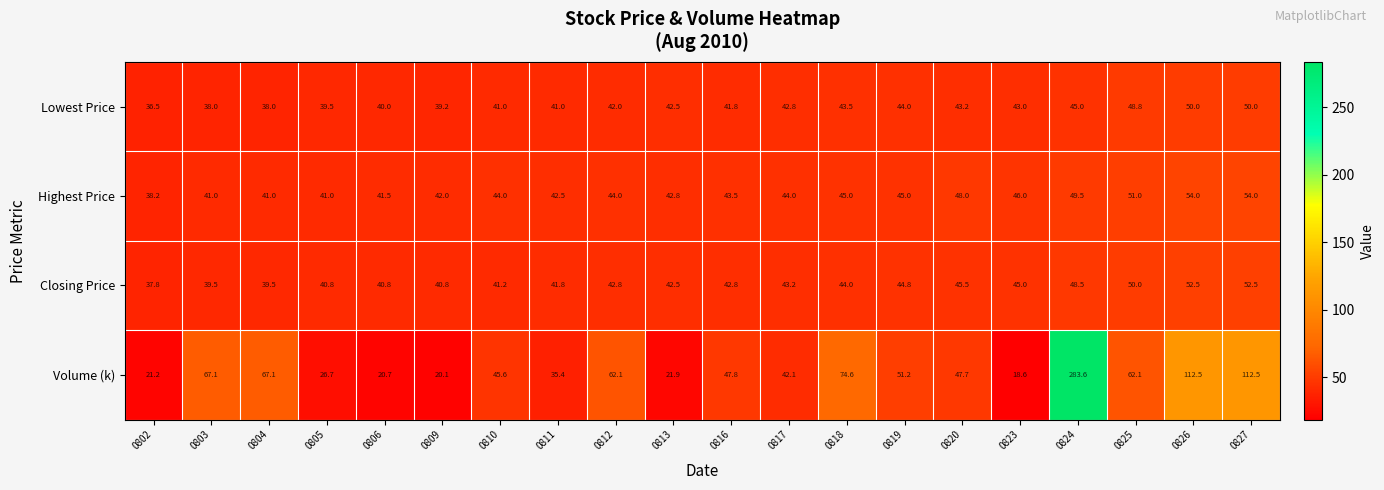

What is the difference between the second highest and second lowest values in the Lowest Price series?

12.0